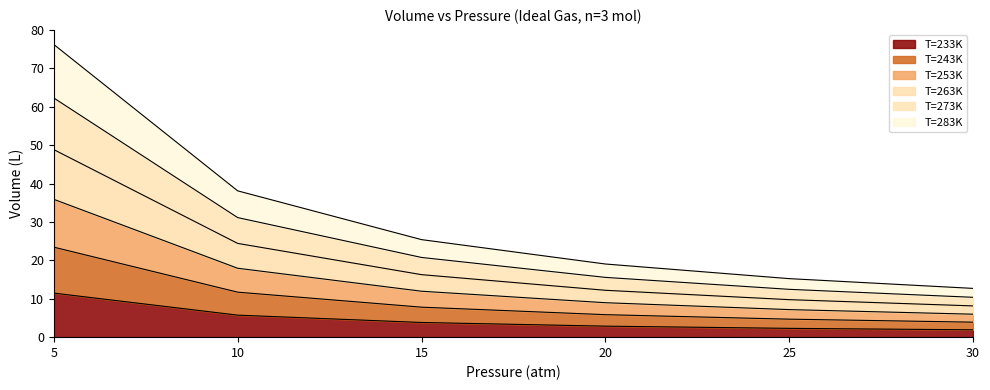

True or false: 243 and 253 cross at least once.

False